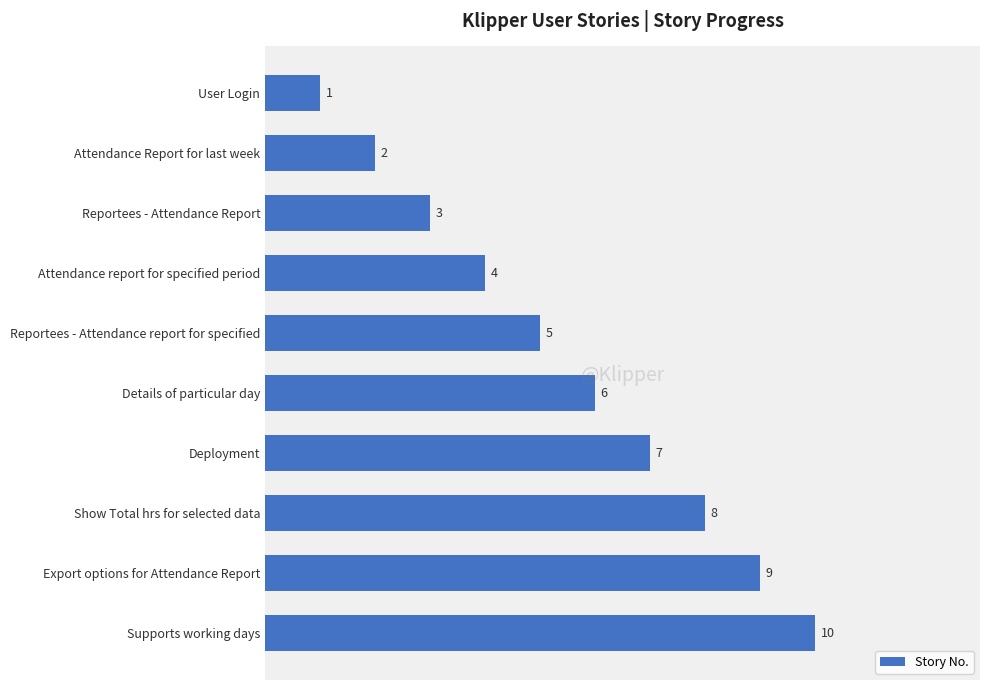

Which category has the highest value across all series?

Supports working days